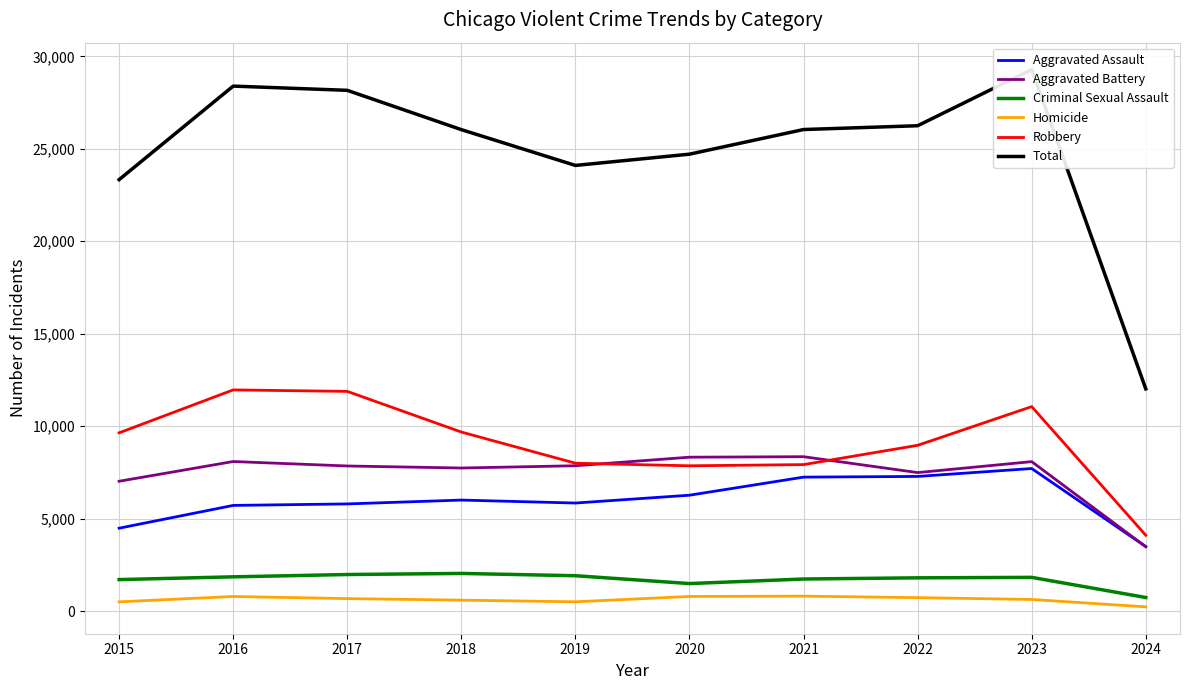

What is the value of the Aggravated Assault point at the 3rd from the left?

5793